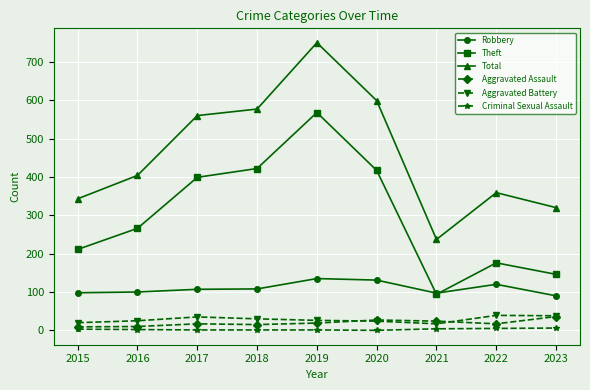

How many distinct data groups are displayed?

6